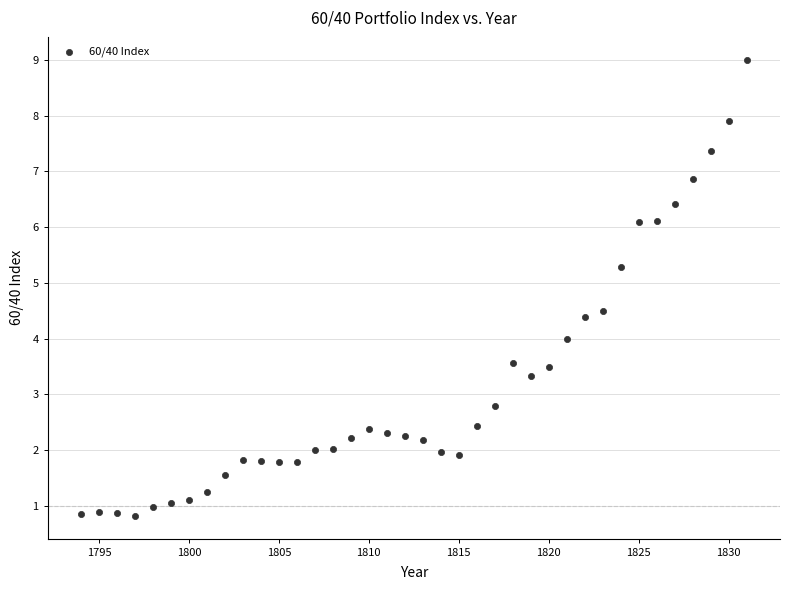

What is the range of Y values (max minus min)?

8.2